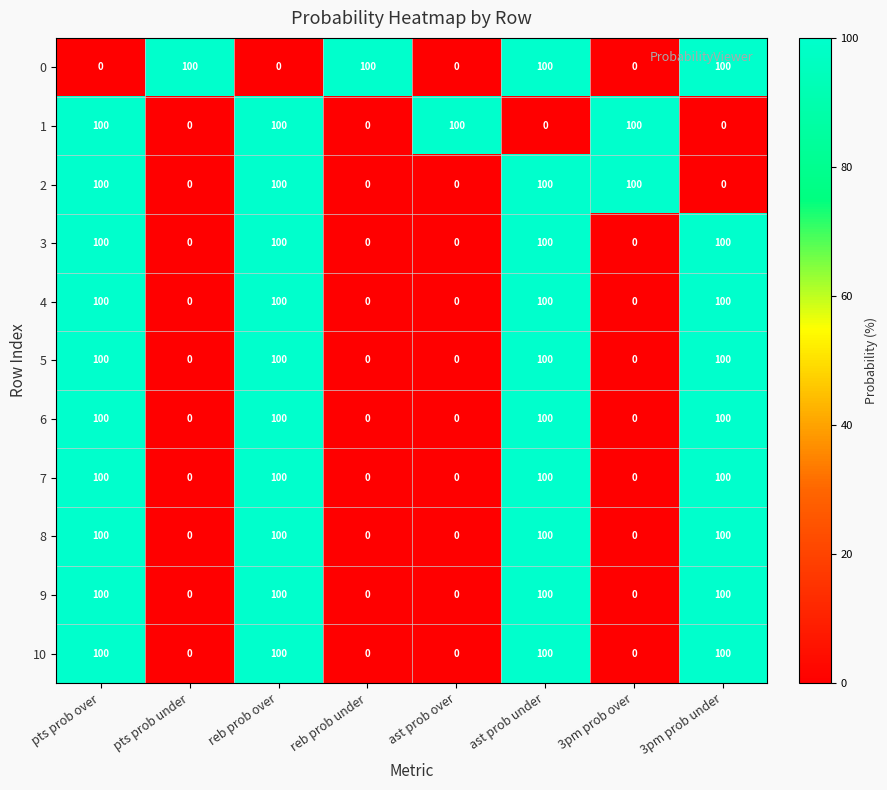

What is the sum of the 9 values at ast prob over and ast prob under?

100